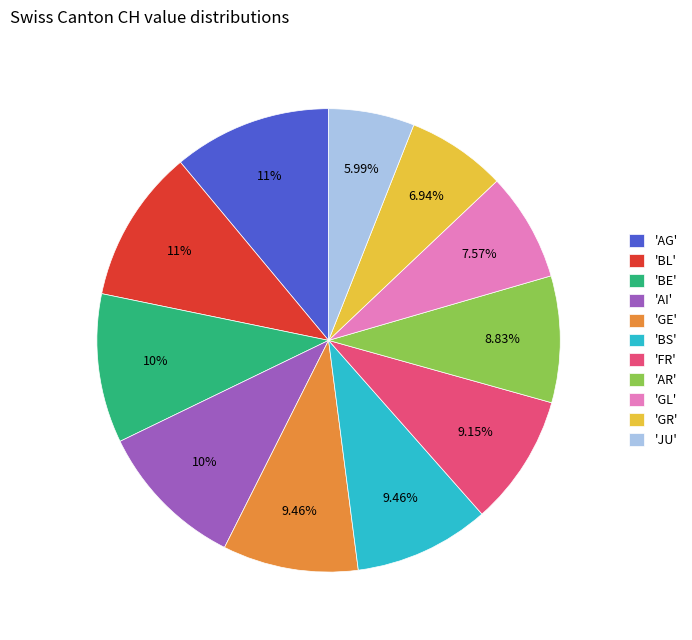

Between 'GL' and 'JU', which is larger?

'GL'